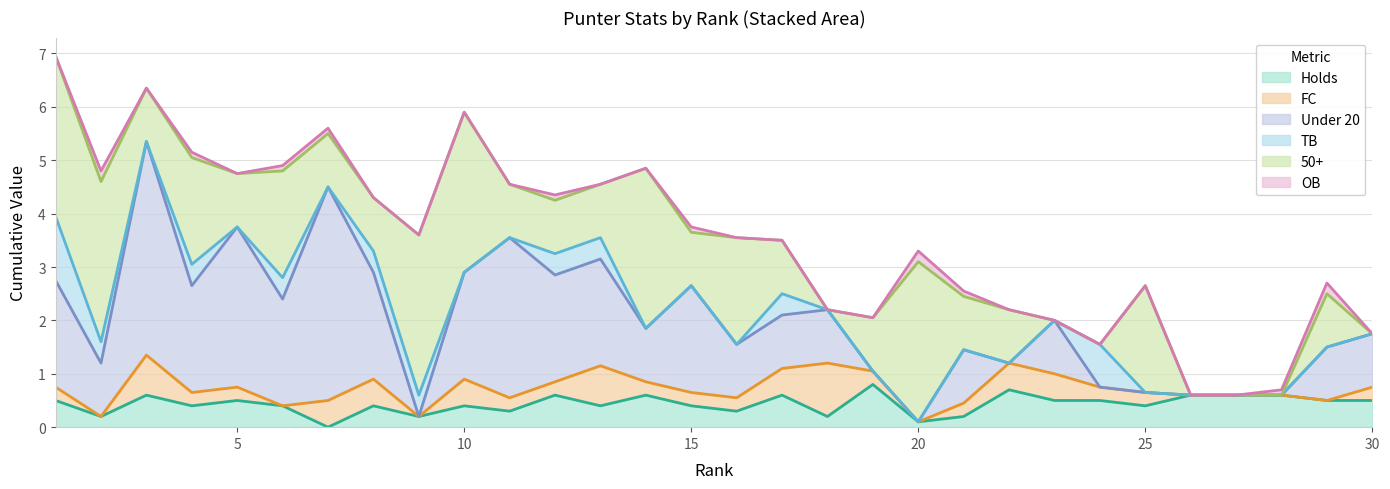

What is the difference between the second highest and minimum values in the Holds series?

0.7